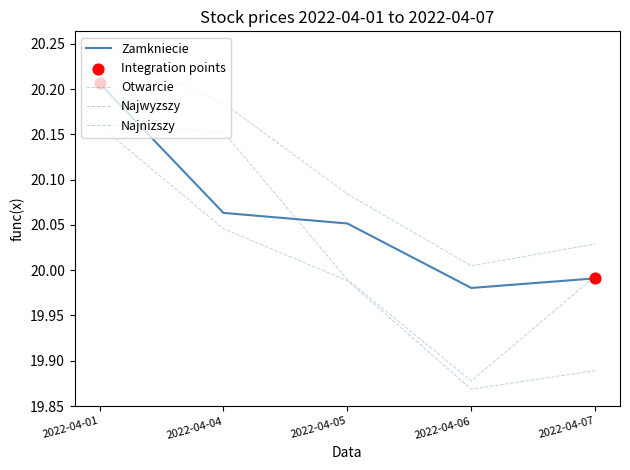

At which category is the sum across all series the highest?

2022-04-01